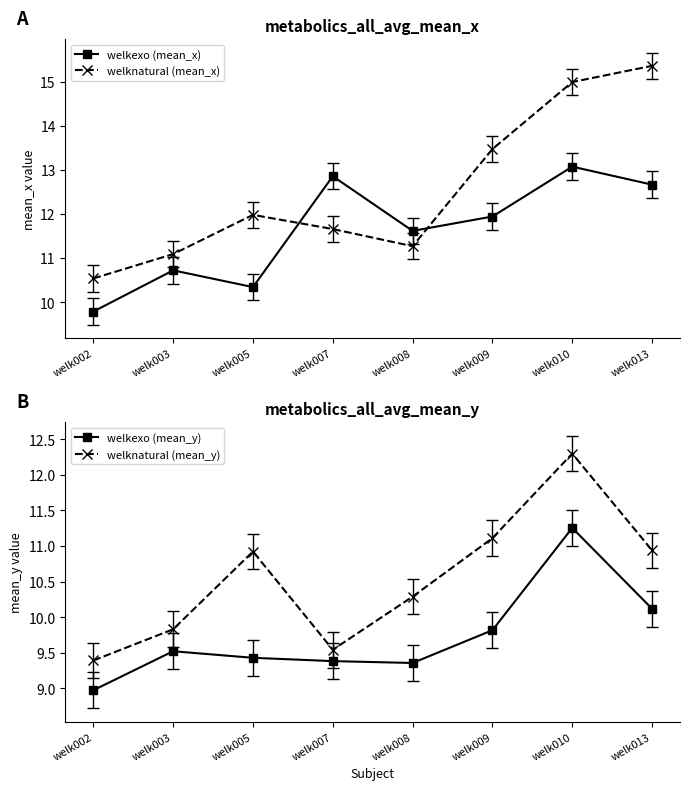

What is the value of the welkexo (mean_x) point at the 7th from the left?

13.1